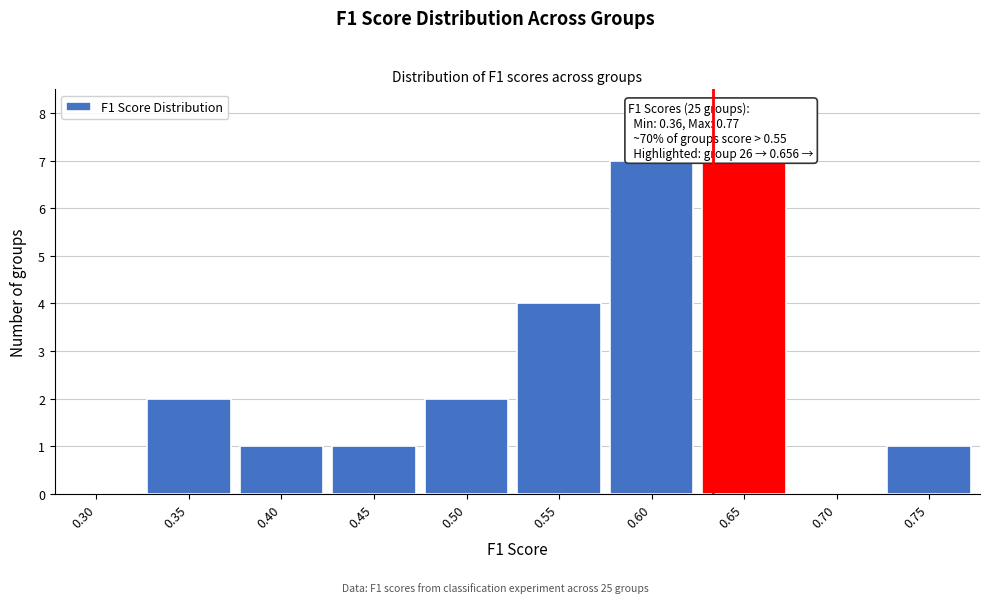

Reading left to right, what are all the values shown in this chart?

0.30=0	0.35=2	0.40=1	0.45=1	0.50=2	0.55=4	0.60=7	0.65=7	0.70=0	0.75=1